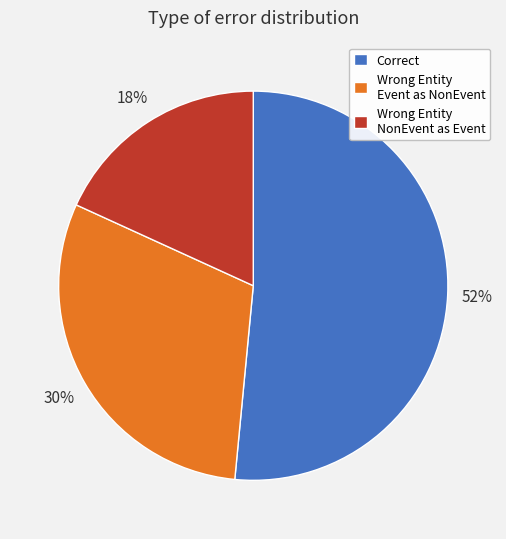

Do Wrong Entity NonEvent as Event and Wrong Entity Event as NonEvent together represent more than half of the pie?

No